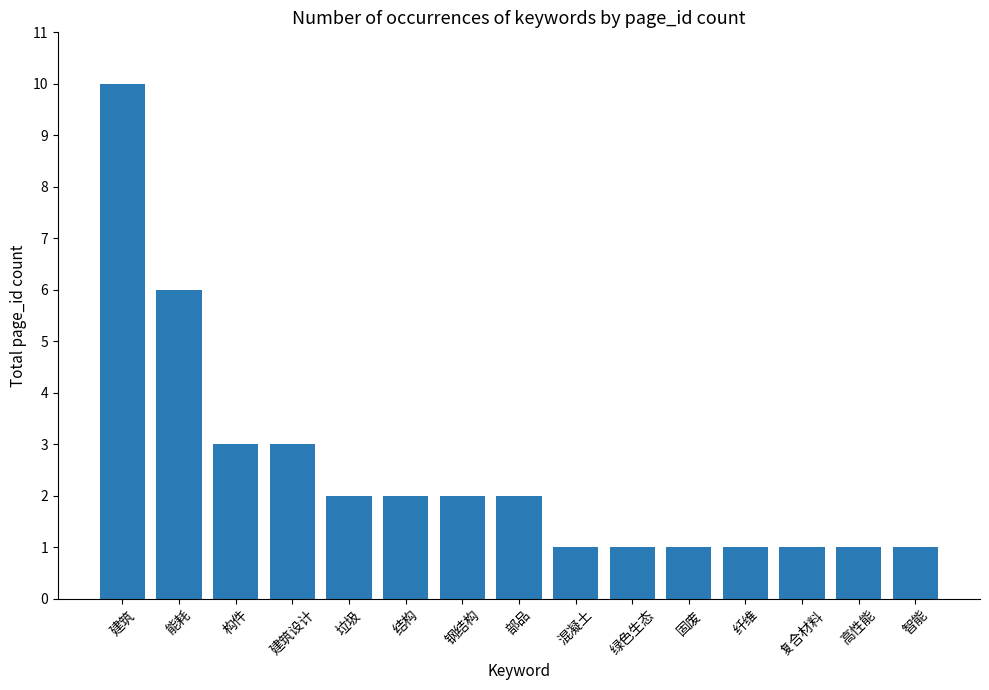

What value does the data have at 高性能?

1